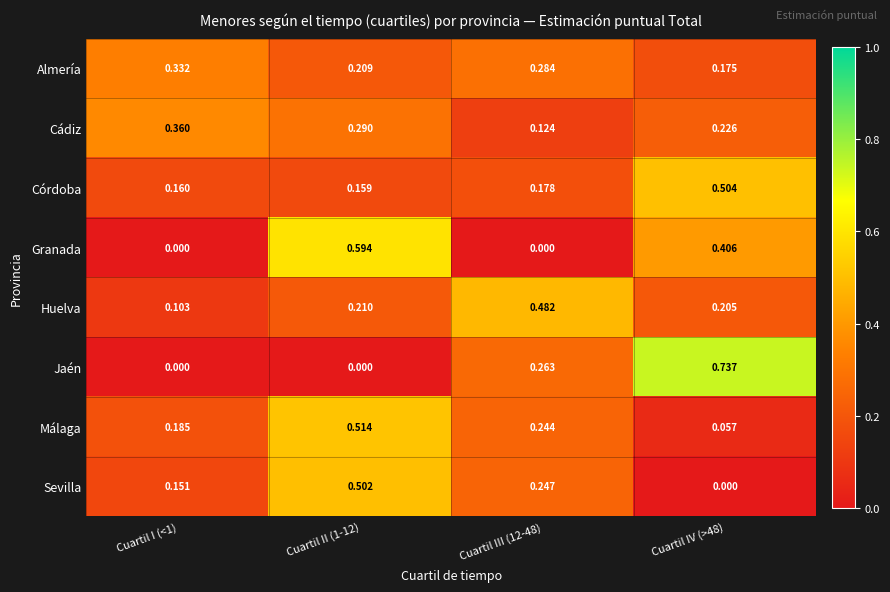

What is the total value across all series at Cuartil III (12-48)?

1.8